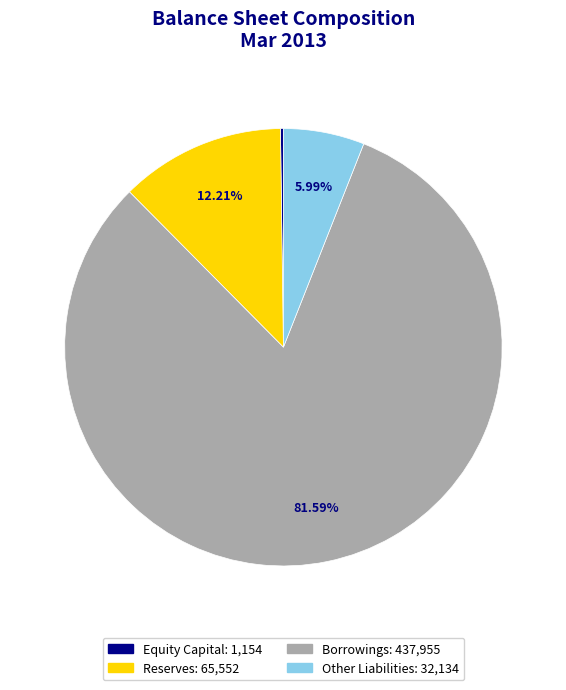

Is there a majority slice in this chart?

Yes